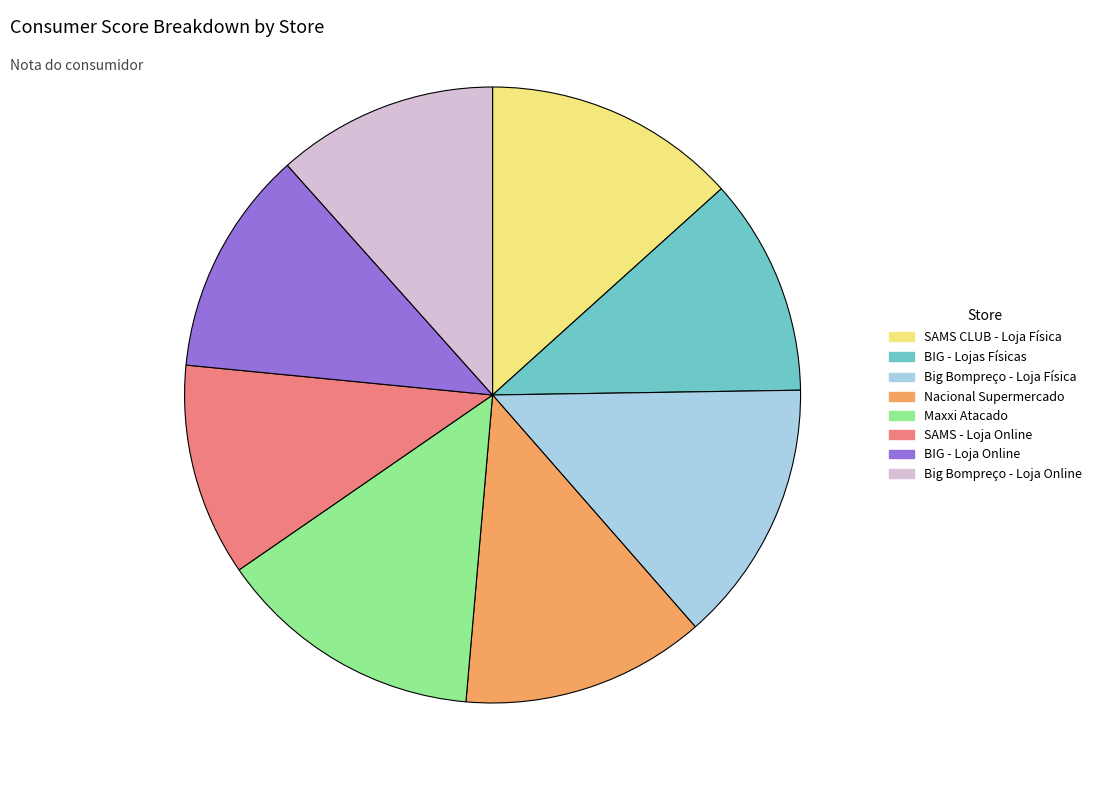

Combined, do Nacional Supermercado and BIG - Lojas Físicas account for over 50%?

No